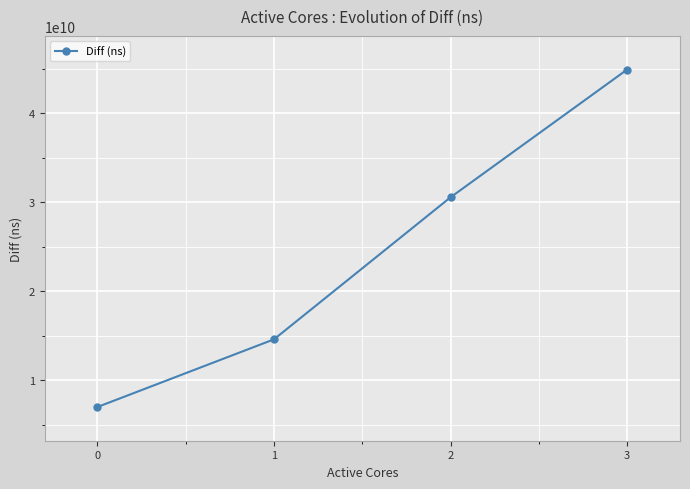

List the labels in order of value, largest first.

3, 2, 1, 0